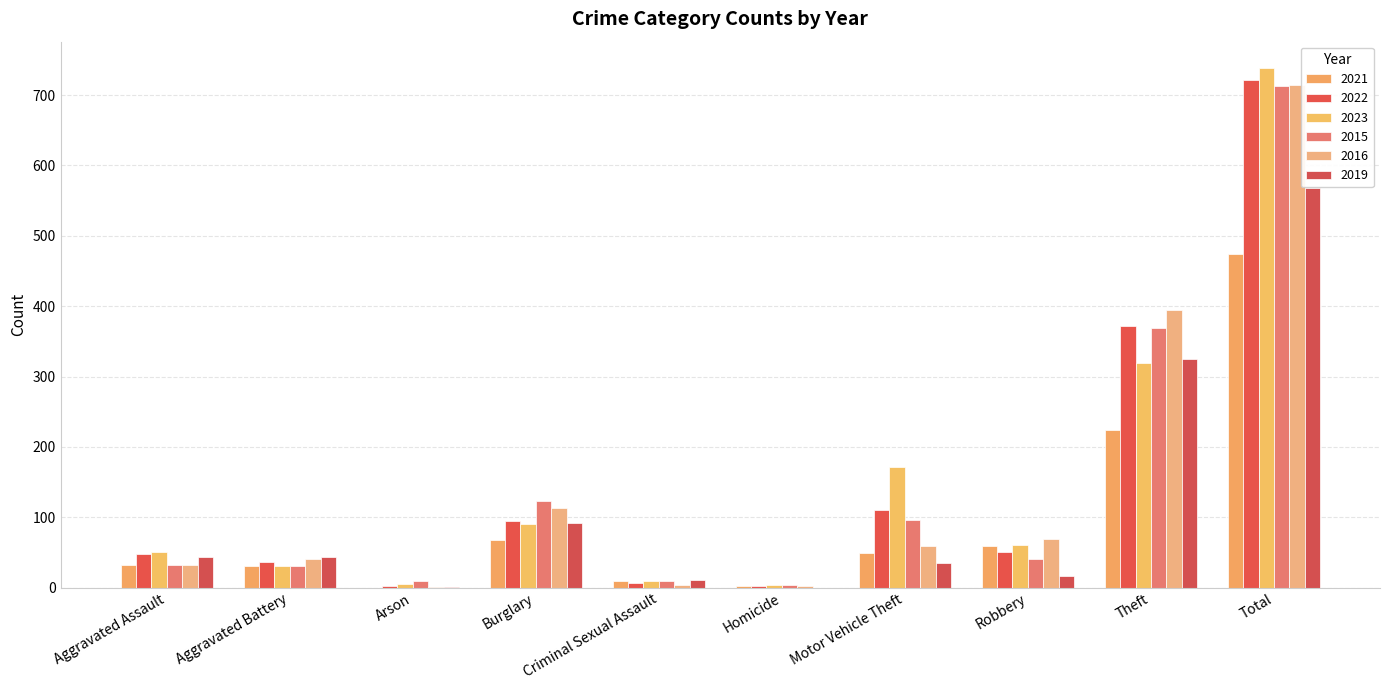

What are all the series names shown in the legend?

2021, 2022, 2023, 2015, 2016, 2019